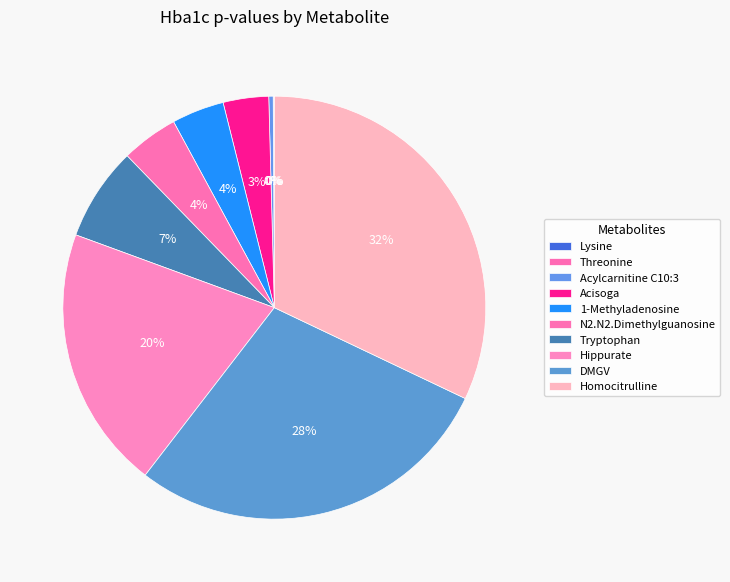

To the nearest percent, what is the difference between the largest and smallest slice percentages?

32%